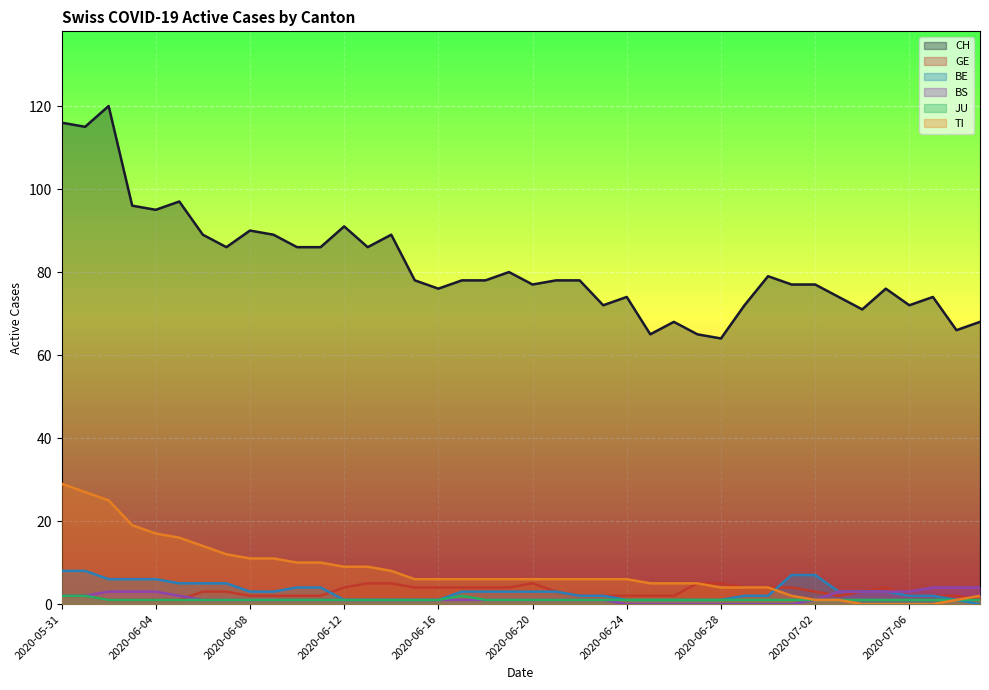

How many lines are shown in the chart?

6